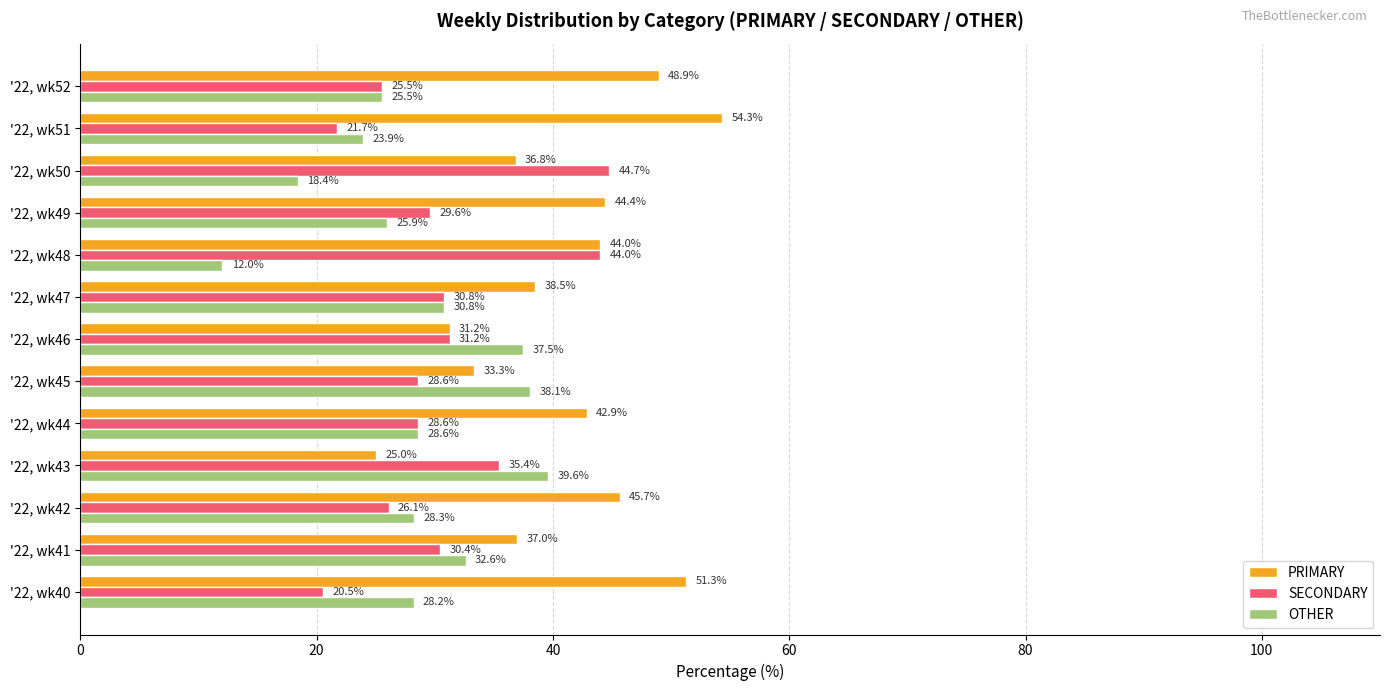

Read the SECONDARY value at '22, wk47.

30.8